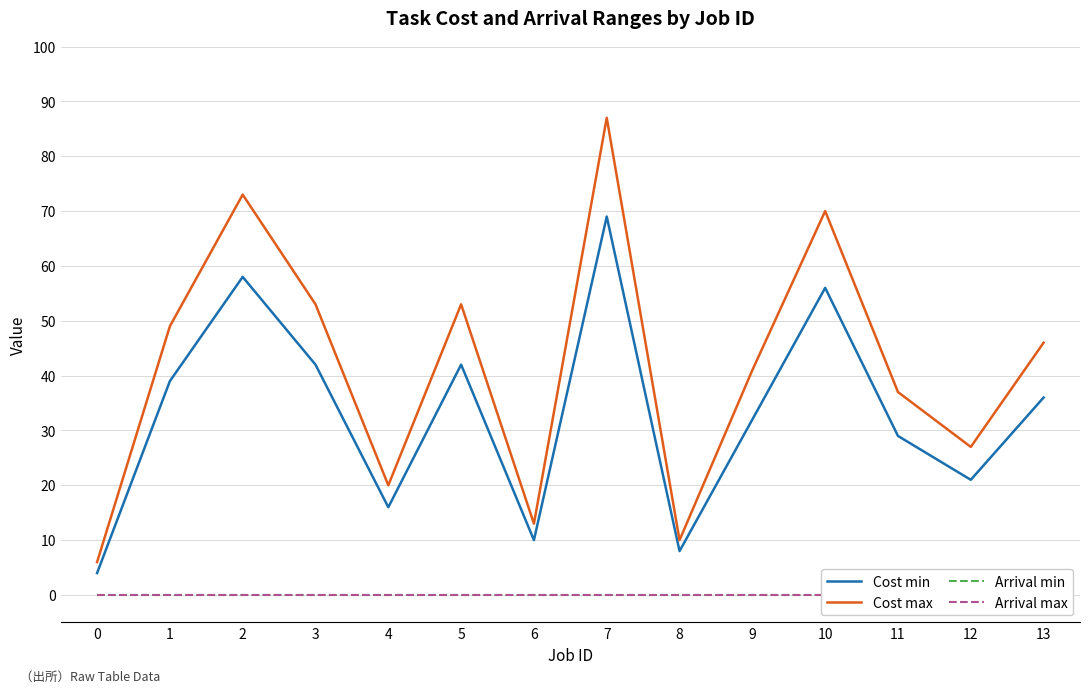

True or false: Cost max has a value of 27 at 5.

False